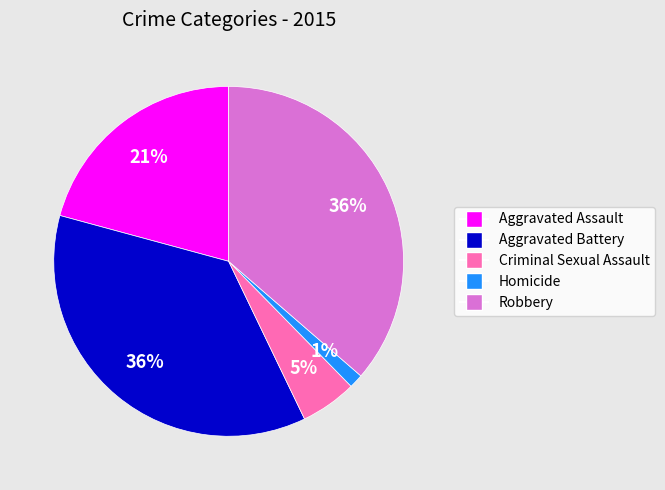

How many segments does this pie chart have?

5